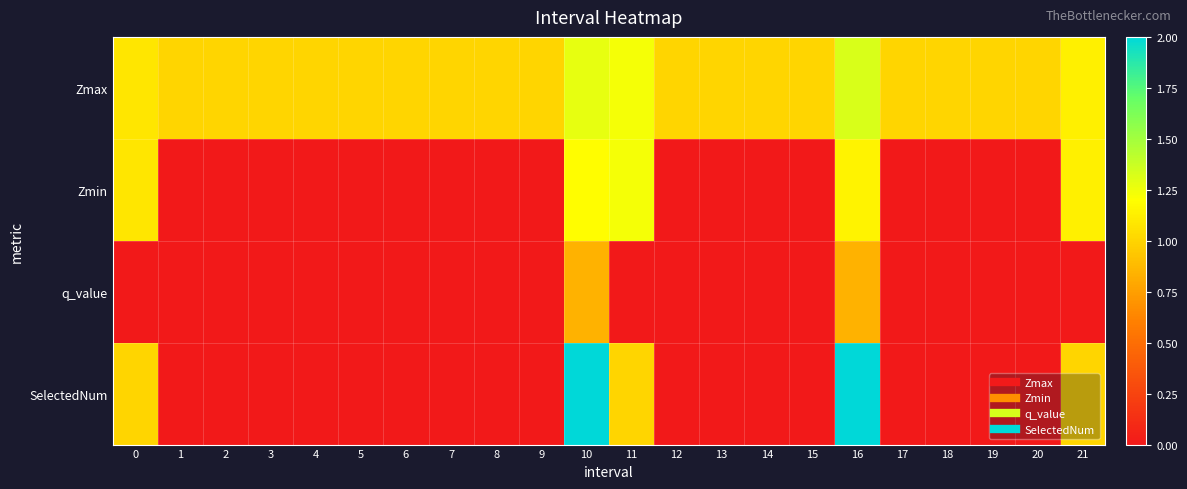

List the series in order of their peak value, lowest first.

q_value, Zmin, Zmax, SelectedNum